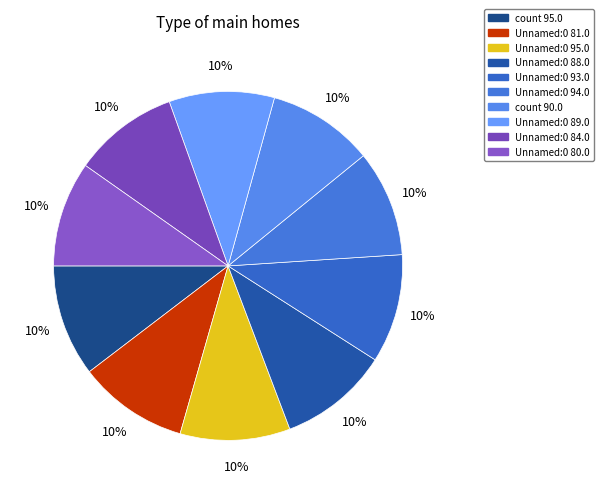

How many segments does this pie chart have?

10